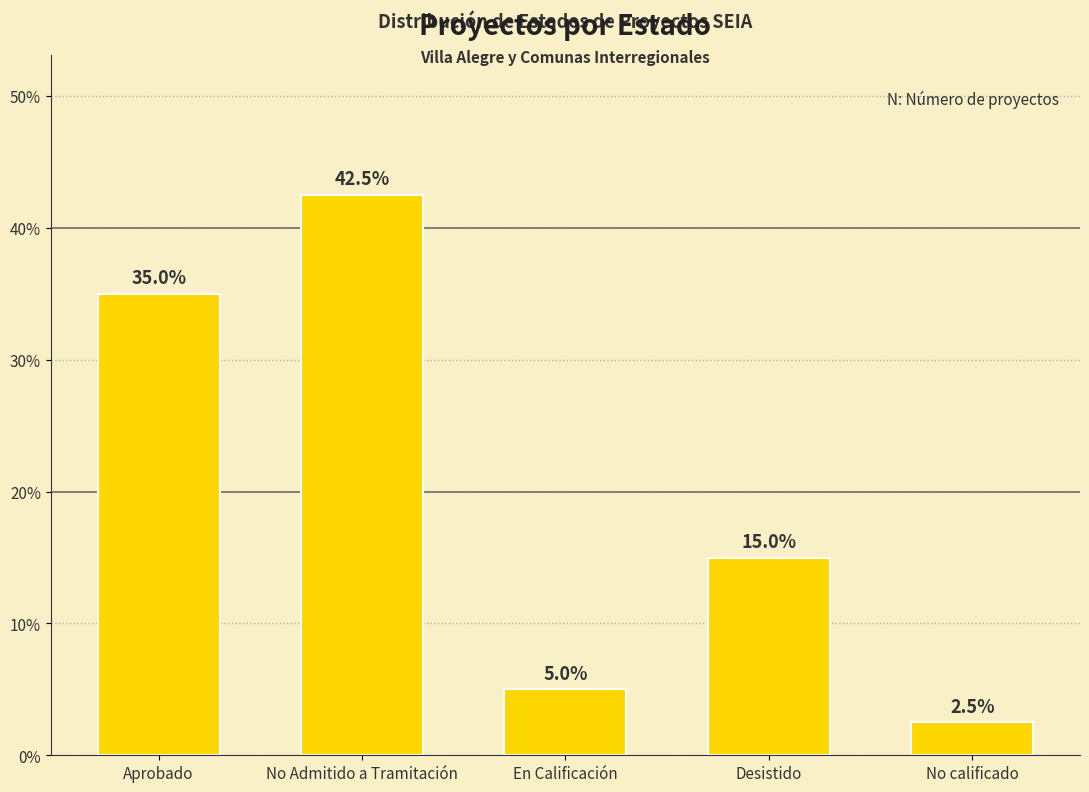

Between No calificado and Desistido, which is larger?

Desistido